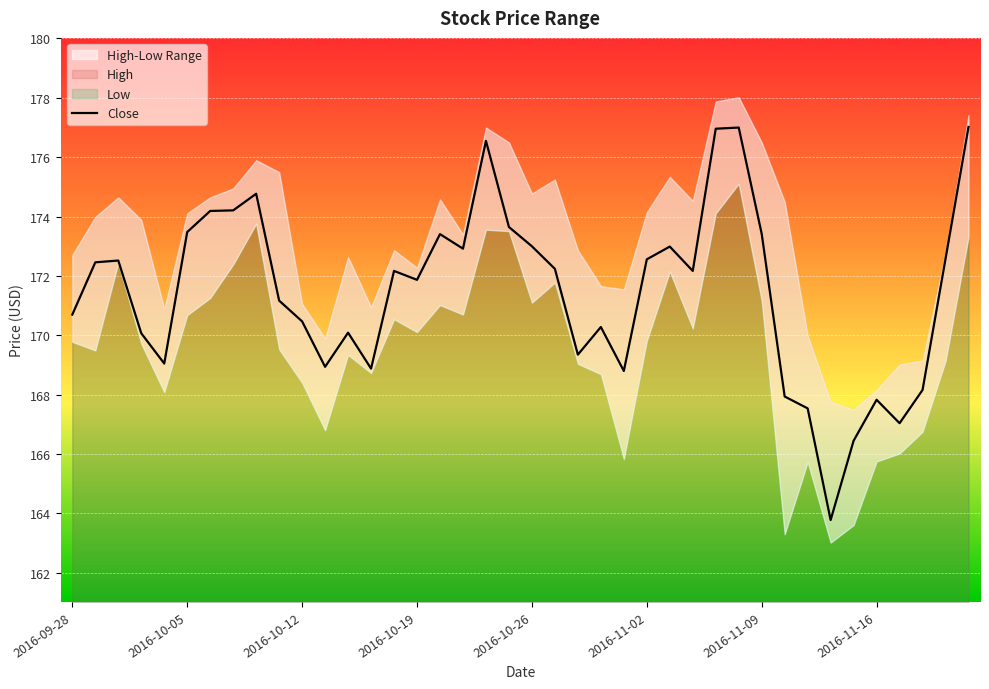

True or false: Close has a value of 171.9 at 2016-10-19.

True